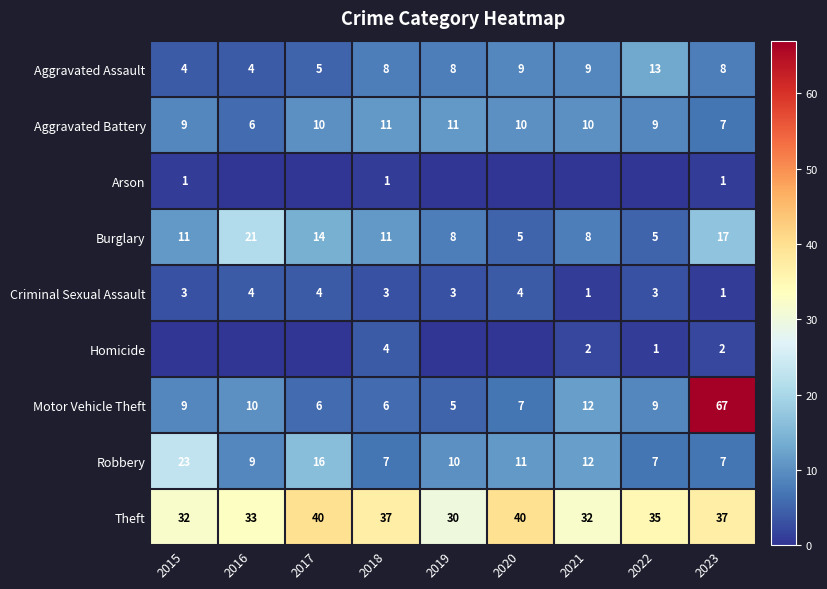

What is the total value across all series at 2018?

88